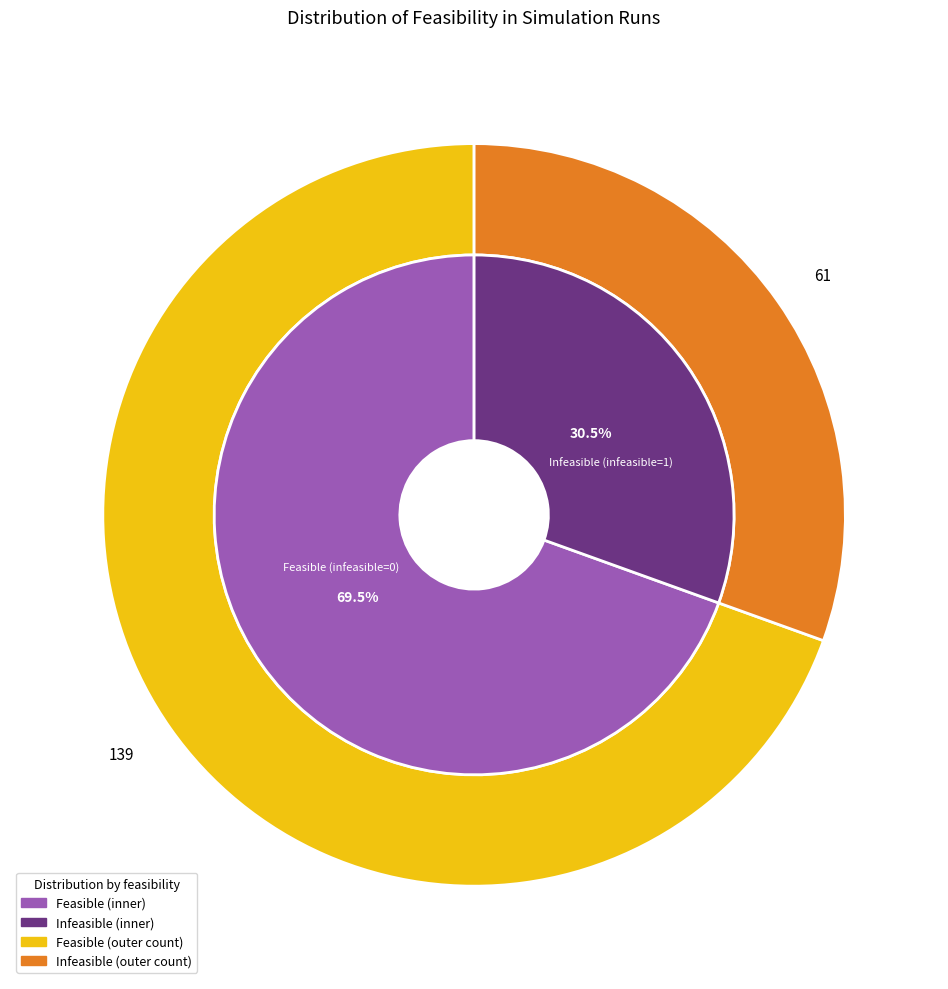

Which category has the biggest portion of the pie?

Feasible (infeasible=0)